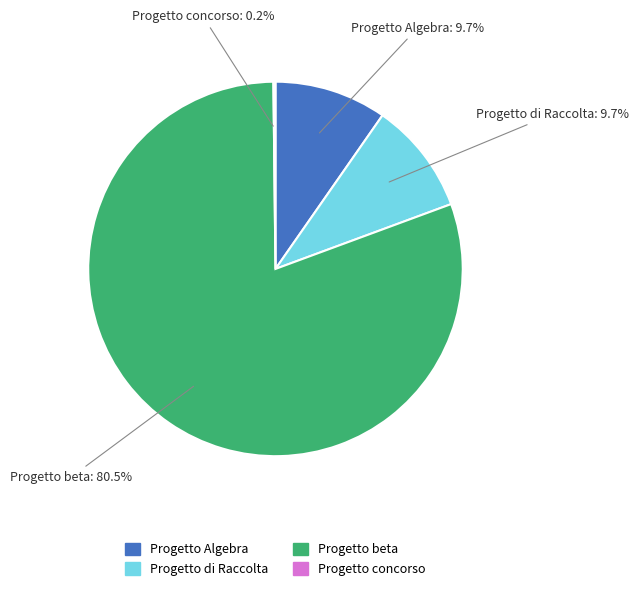

Is there any slice that represents more than half of the pie?

Yes